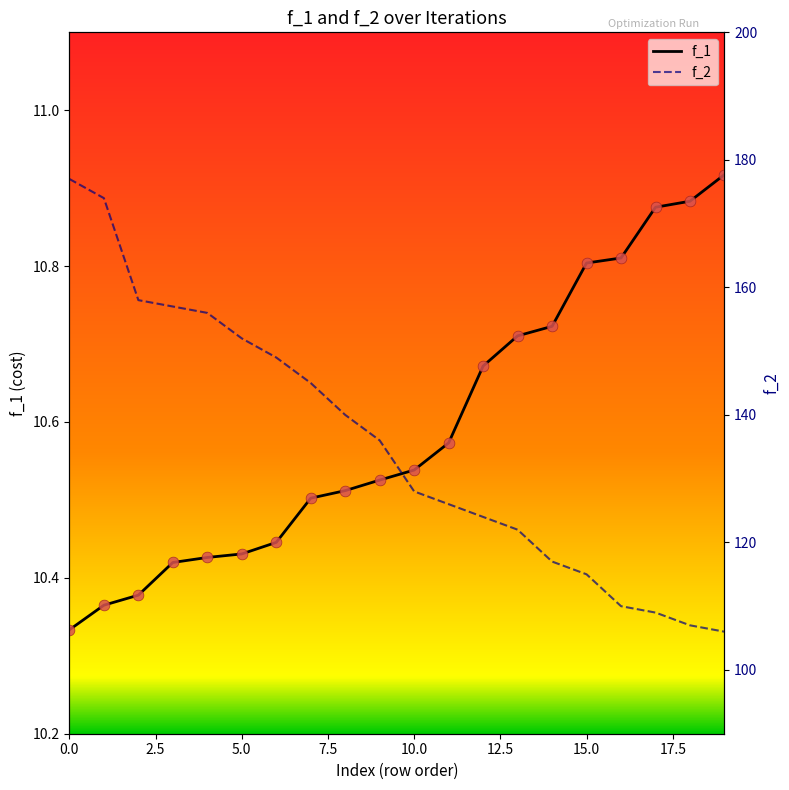

At how many categories does at least one series exceed 56?

20